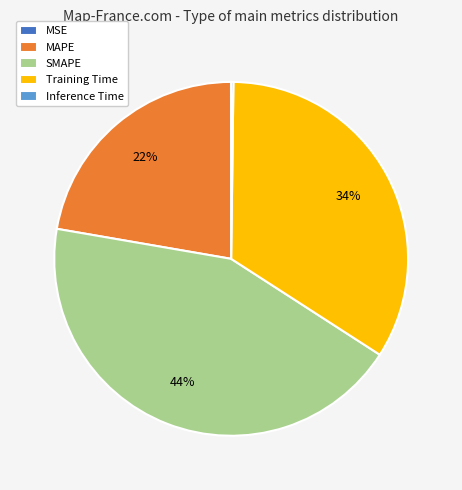

To the nearest percent, what portion does MAPE represent?

22%